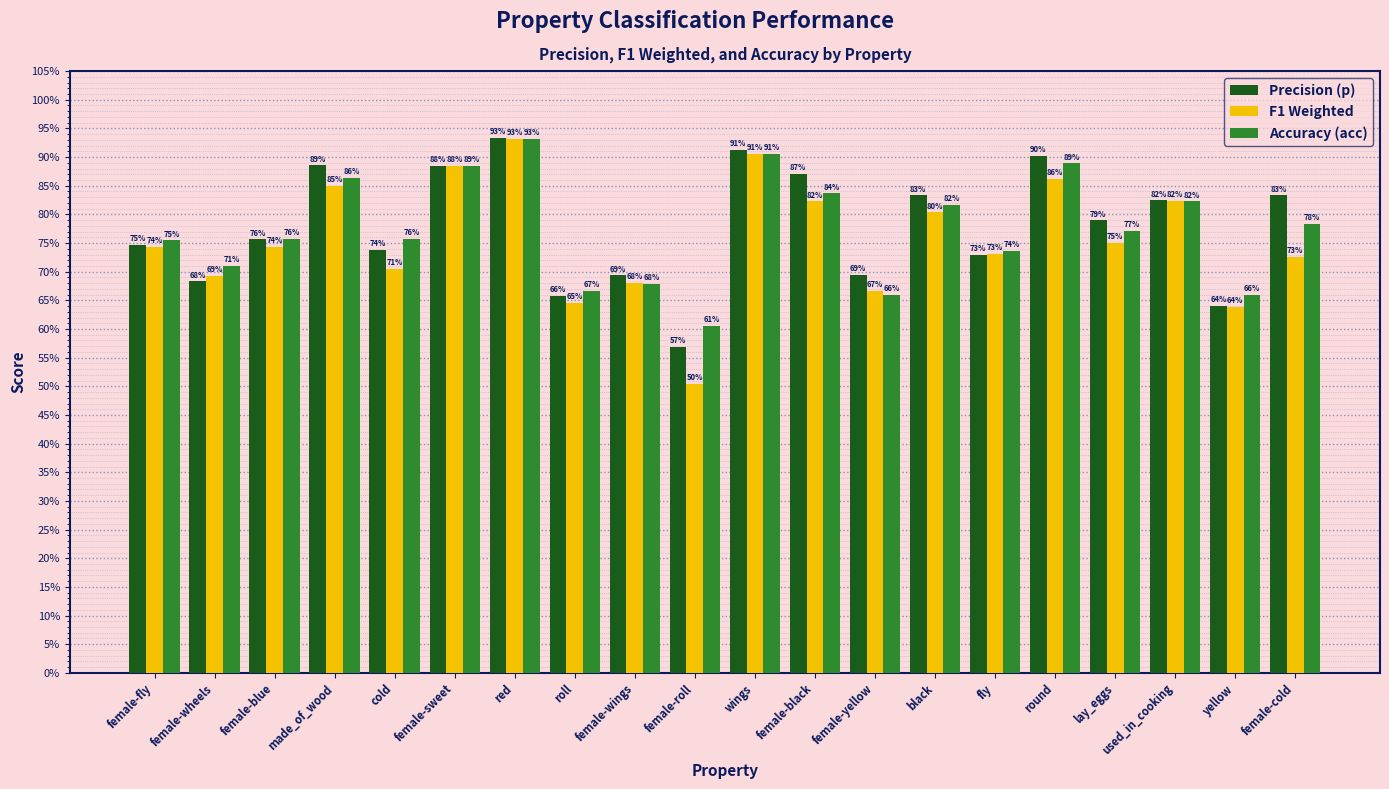

Count the Precision (p) values in the range 0 to 1.

20